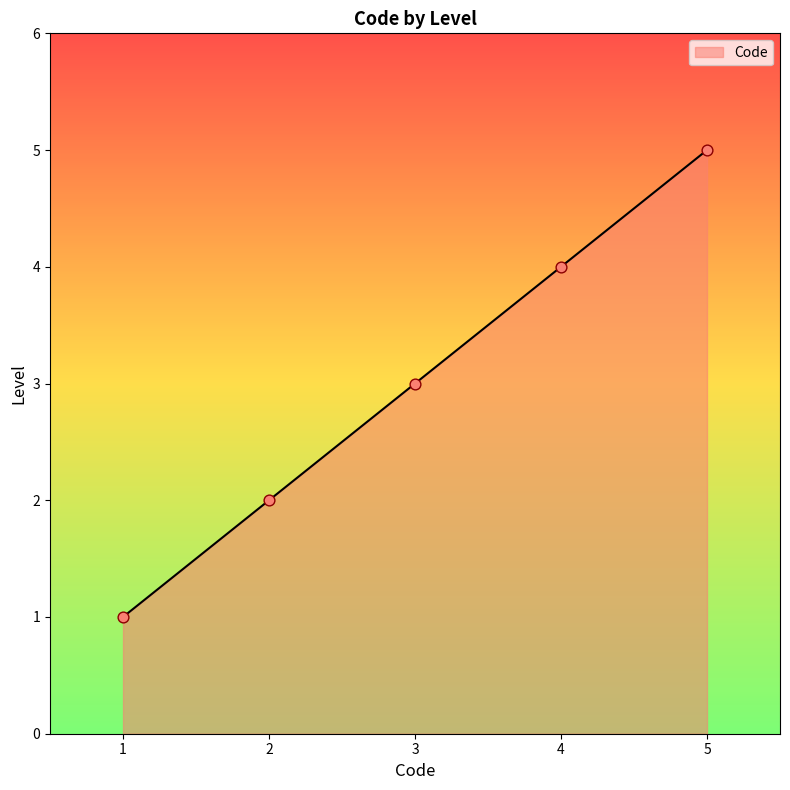

Which has a higher value, 1 or 4?

4